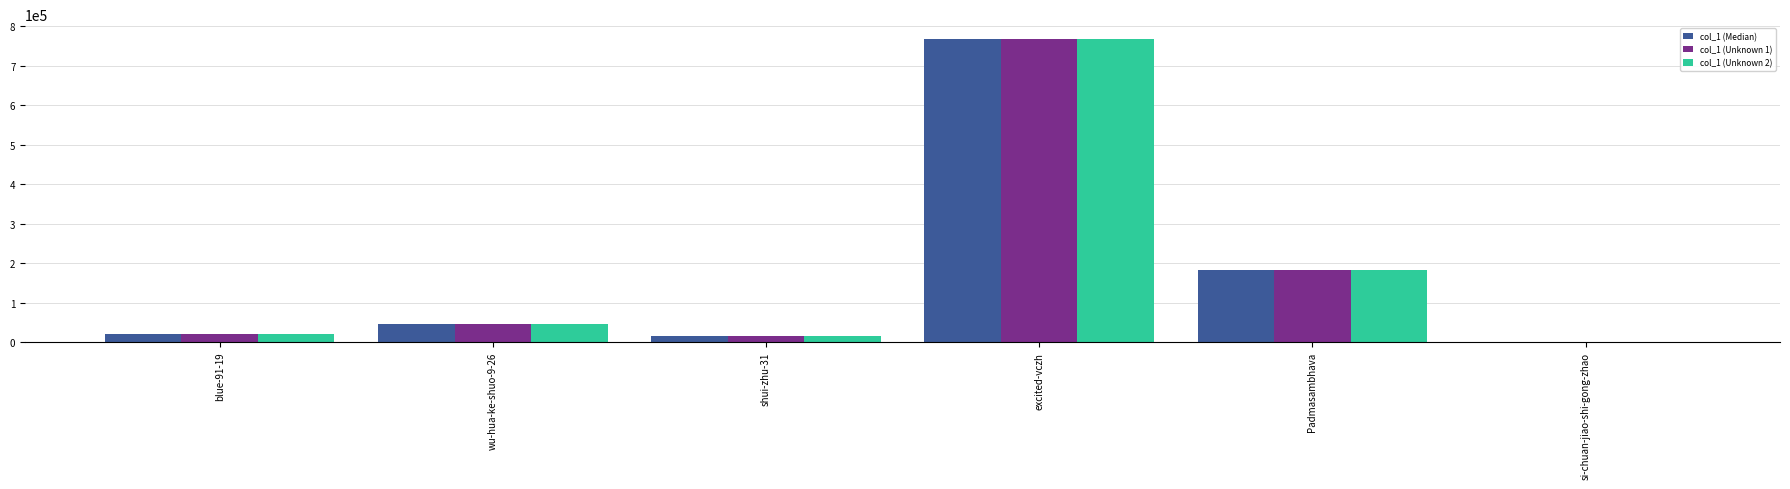

Reading left to right, what are all the values shown in this chart?

col_1 (Median): 20841	45604	14407	767071	183619	637
col_1 (Unknown 1): 20841	45604	14407	767071	183619	637
col_1 (Unknown 2): 20841	45604	14407	767071	183619	637